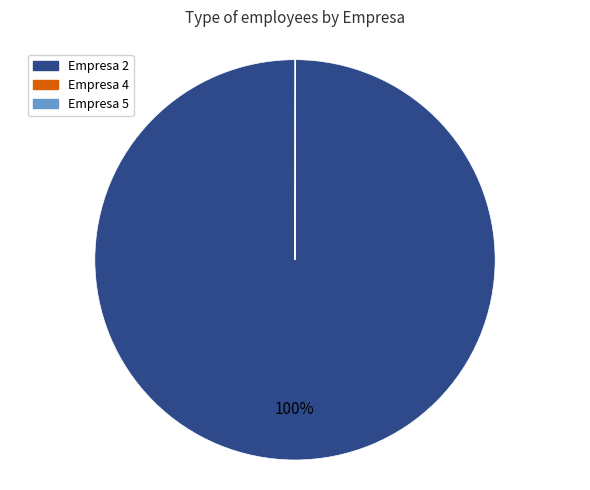

Does any single category account for the majority?

Yes